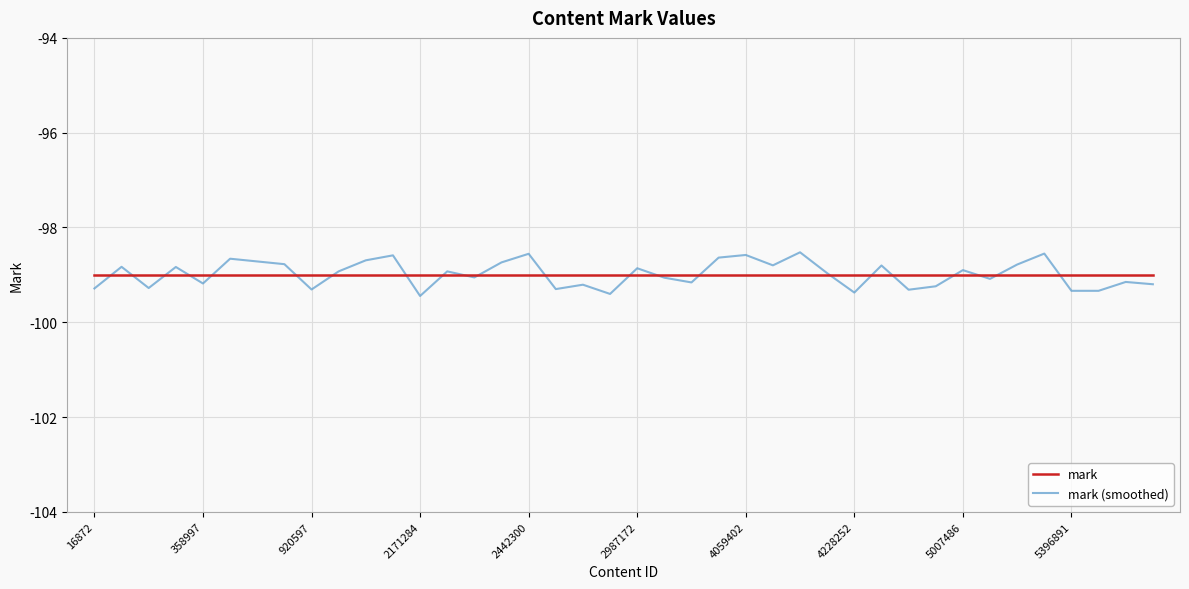

Rank the series by their maximum value, from highest to lowest.

mark (smoothed), mark